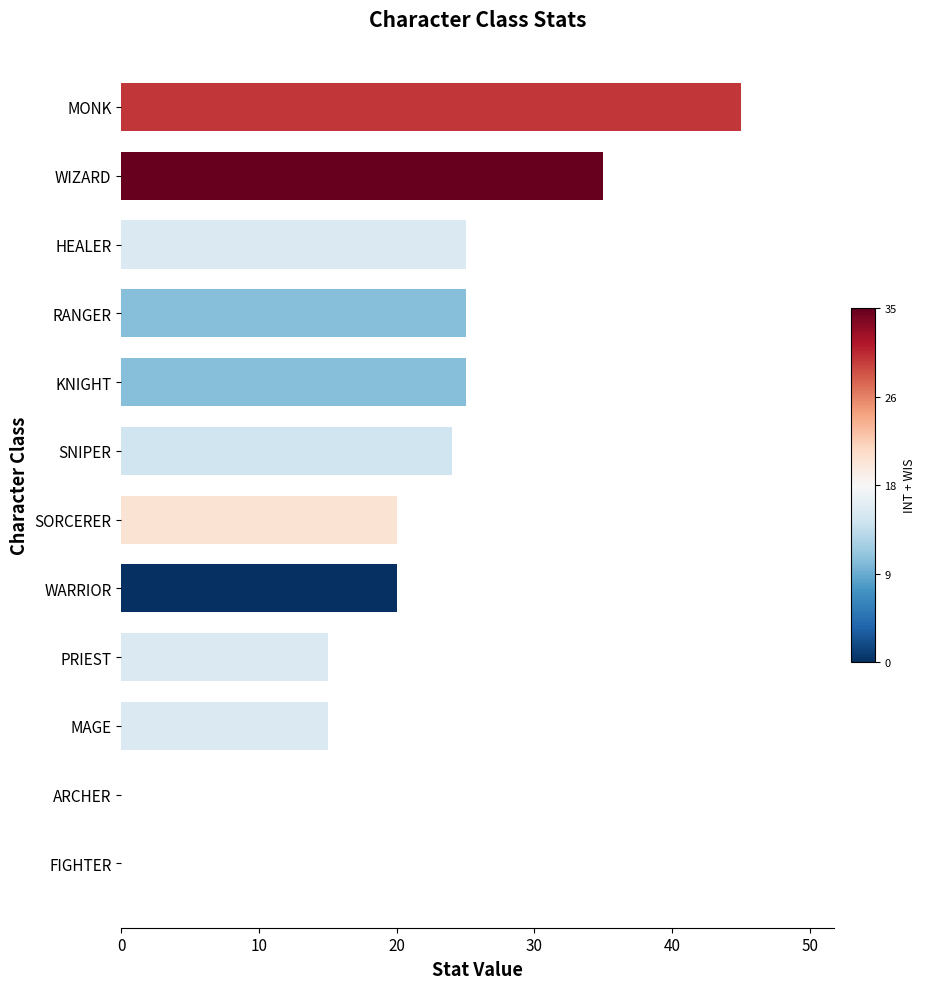

The chart shows a value of 10 at PRIEST. True or false?

False